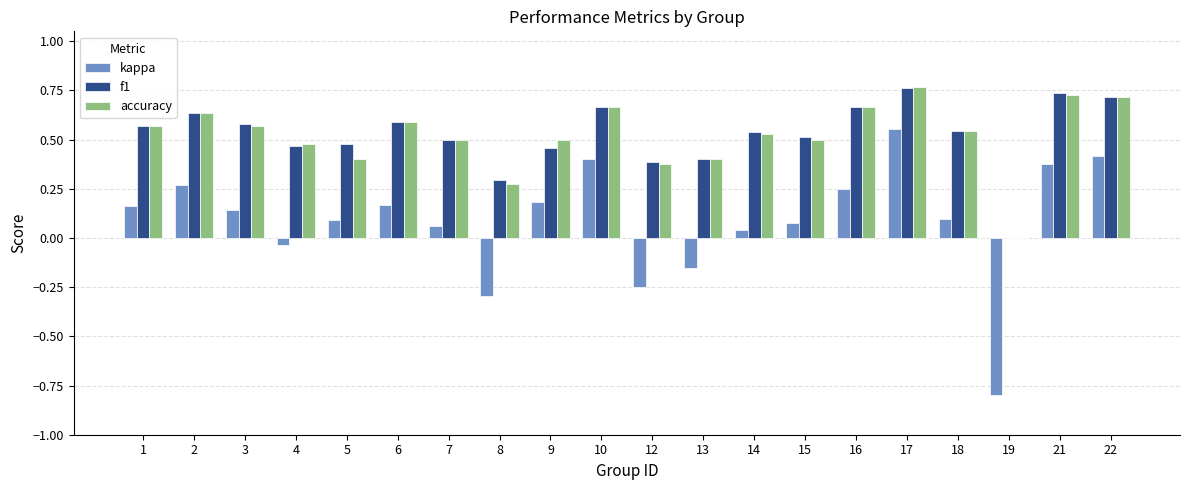

At which label does accuracy reach its peak?

17